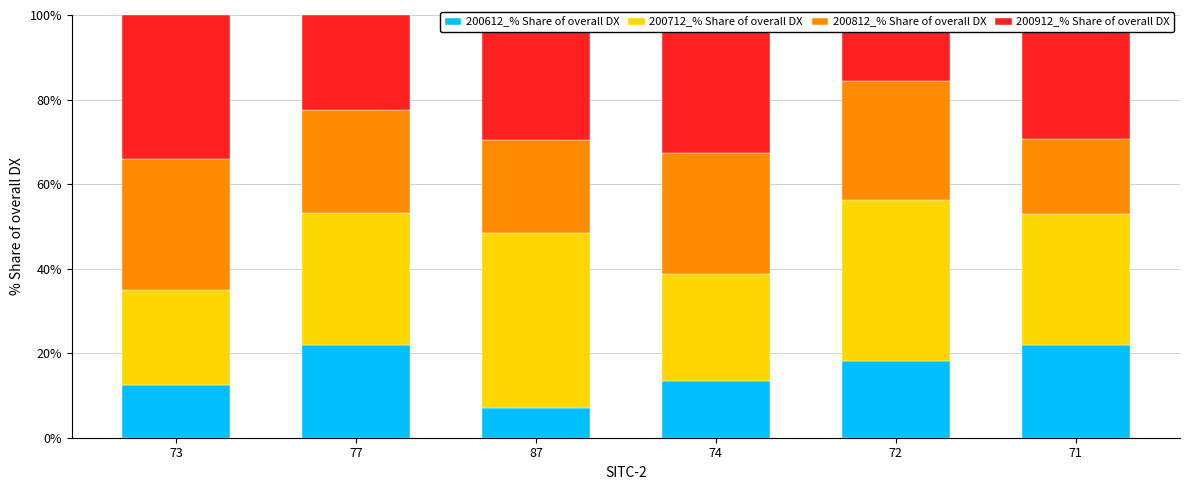

How many values in the 200812_% Share of overall DX series exceed 28?

3